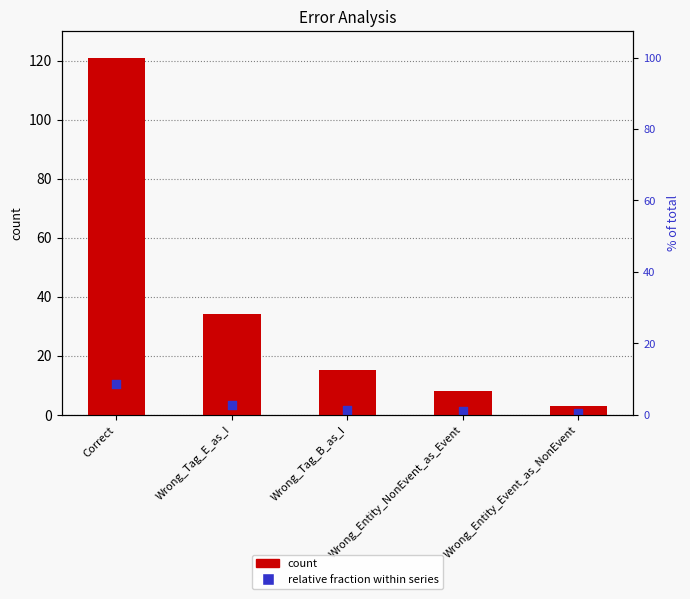

Which series reaches the minimum Y coordinate?

relative fraction within series